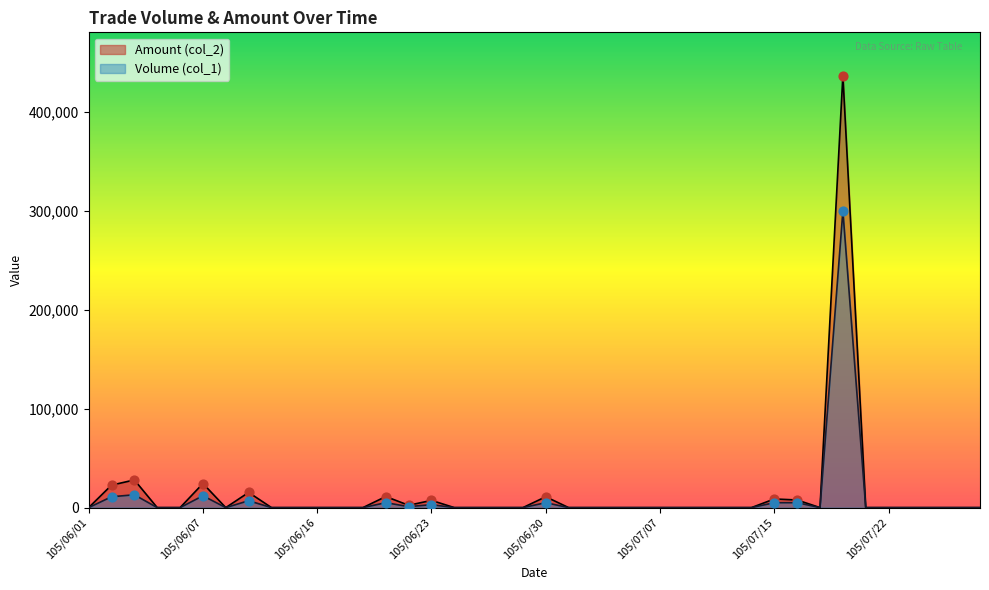

Which series has the widest spread of Y values?

Amount (col_2)